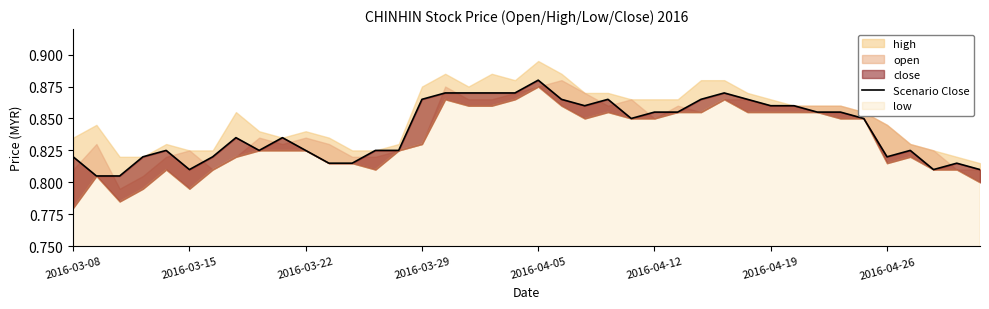

Reading left to right, transcribe all the data shown in this chart.

0.8	0.8	0.8	0.8	0.8	0.8	0.8	0.8	0.8	0.8	0.8	0.8	0.8	0.8	0.8	0.9	0.9	0.9	0.9	0.9	0.9	0.9	0.9	0.9	0.8	0.9	0.9	0.9	0.9	0.9	0.9	0.9	0.9	0.9	0.8	0.8	0.8	0.8	0.8	0.8